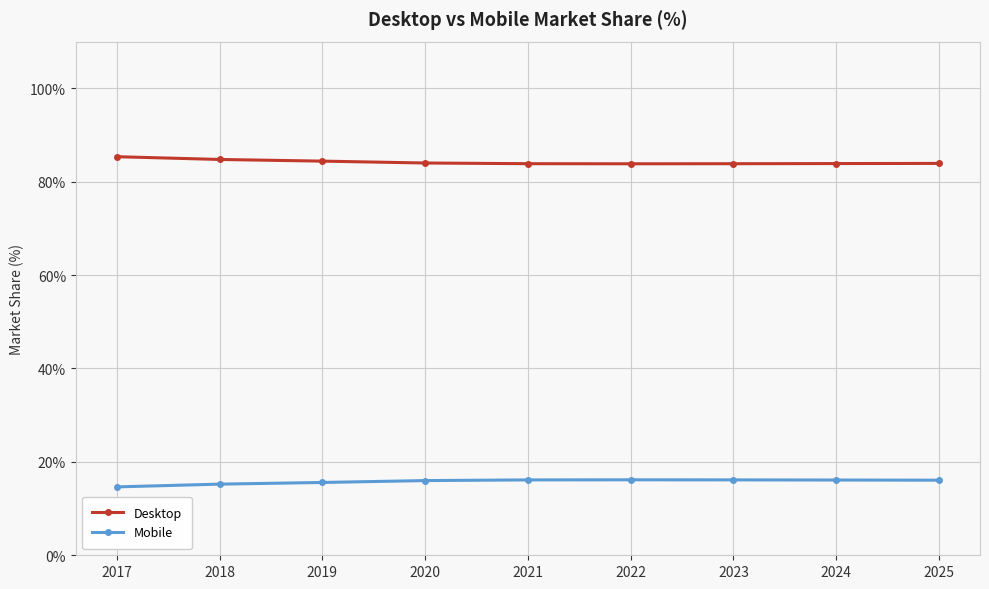

True or false: Mobile and Desktop cross at least once.

False